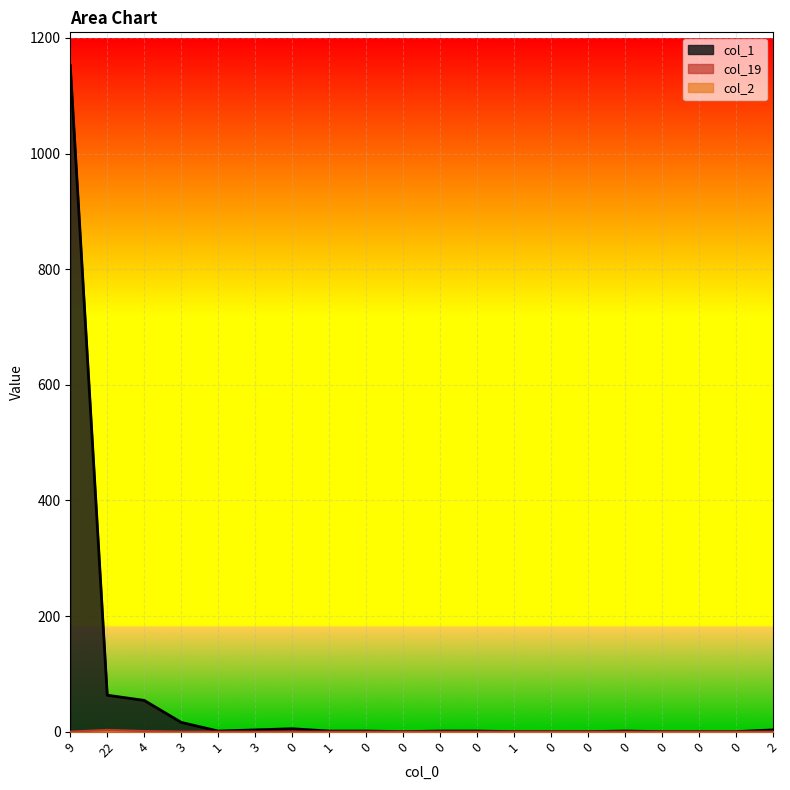

At how many categories does at least one series exceed 232?

1